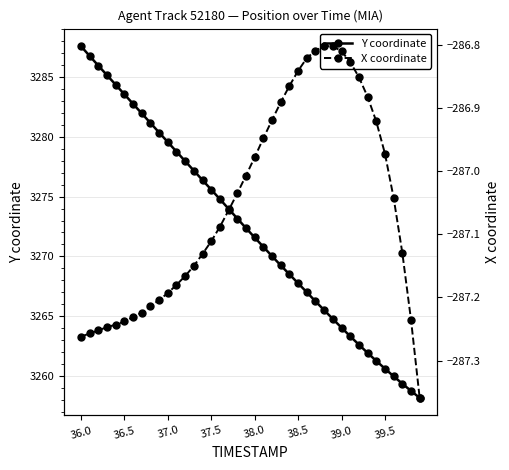

What is the minimum value for X coordinate?

-287.4